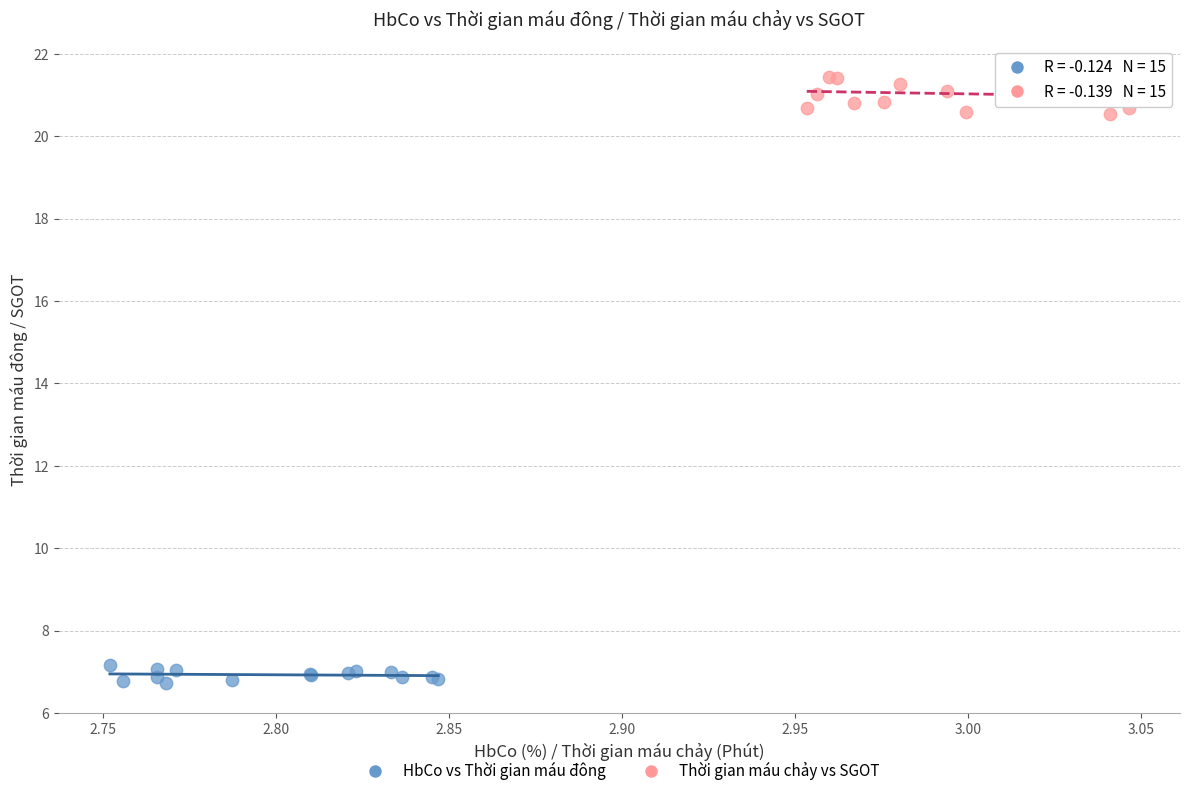

Which series reaches the minimum Y coordinate?

HbCo vs Thời gian máu đông